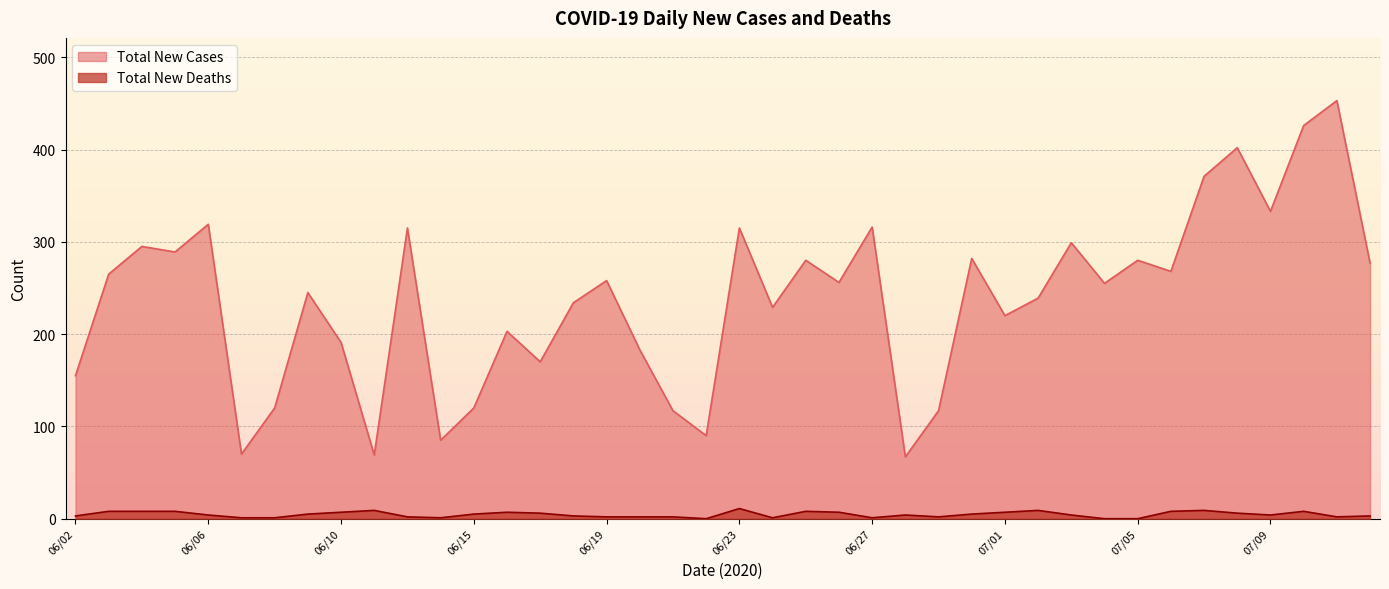

How many lines are shown in the chart?

2